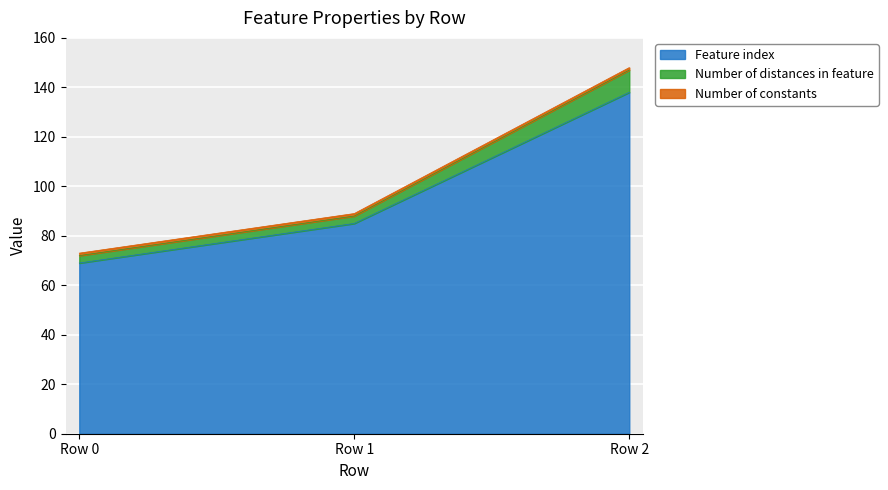

List the labels in order of Feature index value, smallest first.

Row 0, Row 1, Row 2